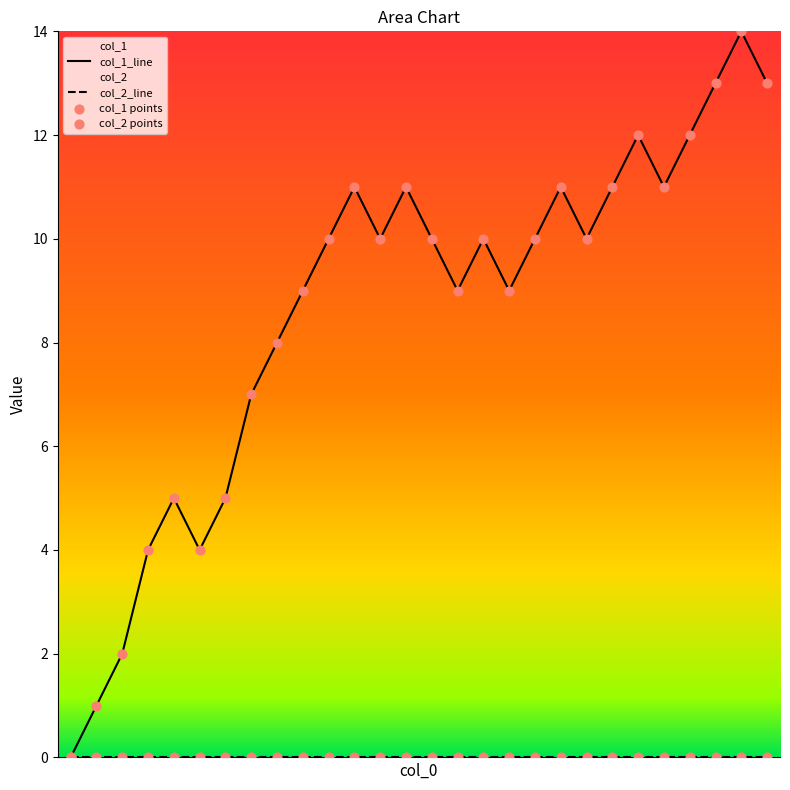

What is the change in value from 1439337697 to 1441566107?

+3